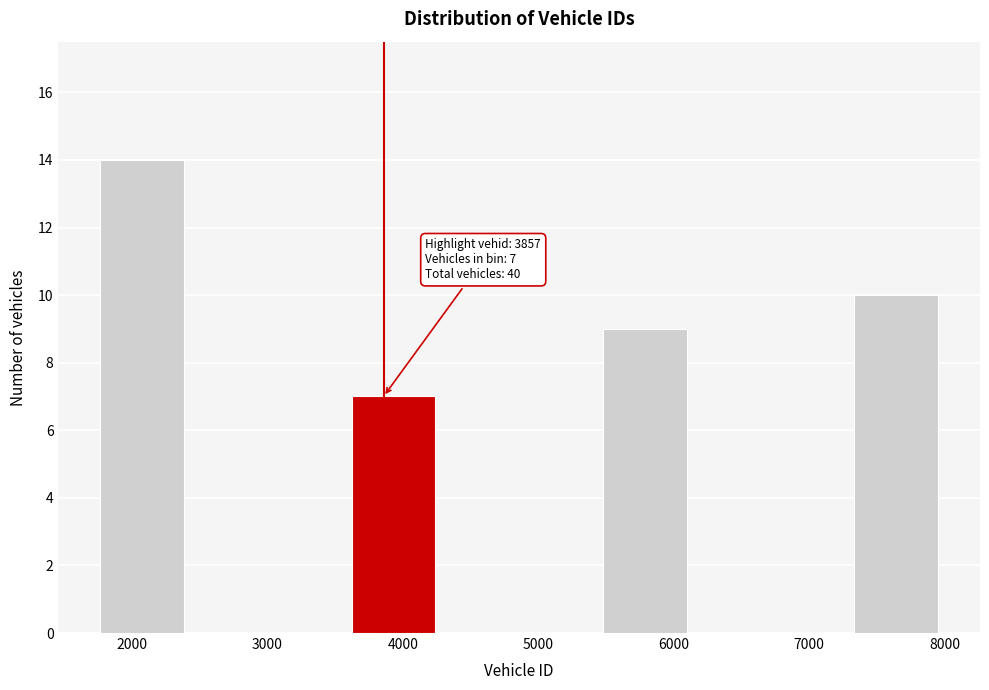

Over which range of the x-axis is the bar tallest?

1800 to 2400